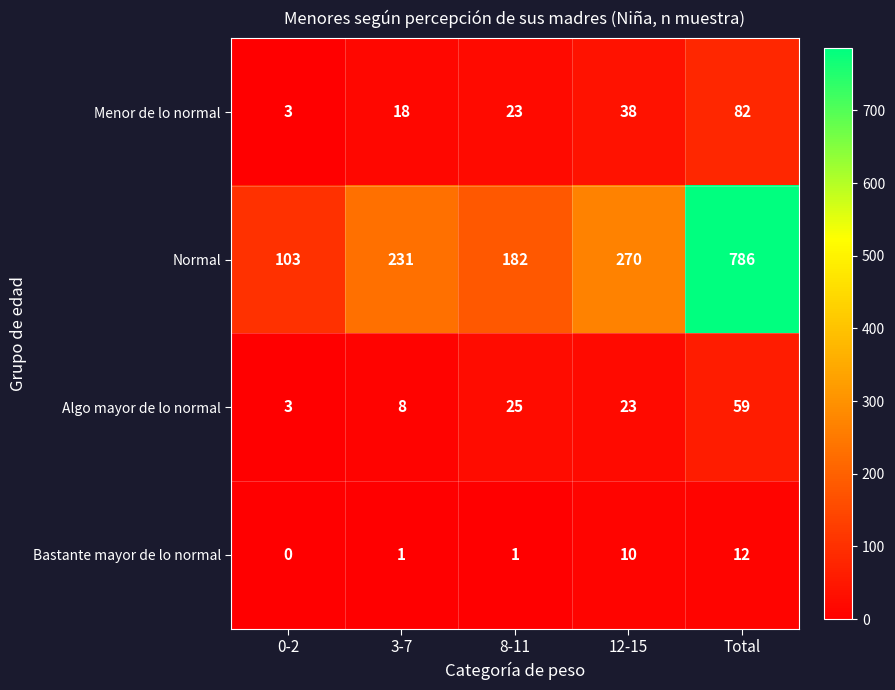

What is the approximate value of Menor de lo normal at 8-11, to the nearest 5?

25